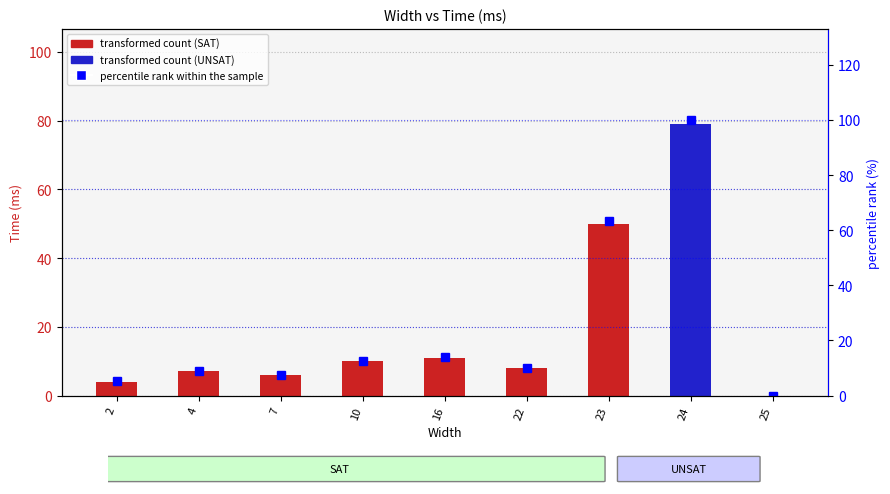

True or false: the data shows 2.0 at 2.

False